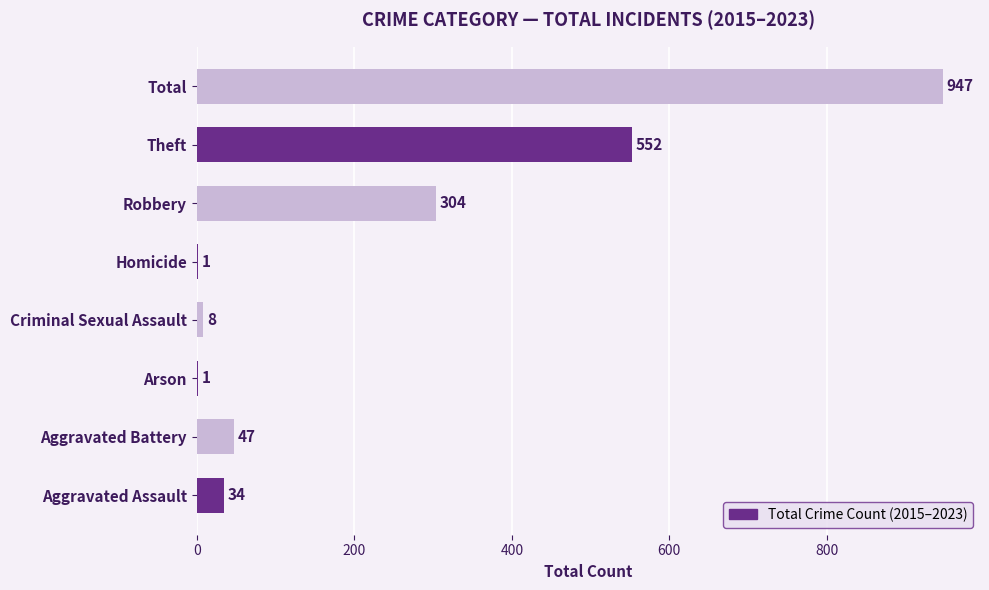

Does the chart contain stacked bars?

No